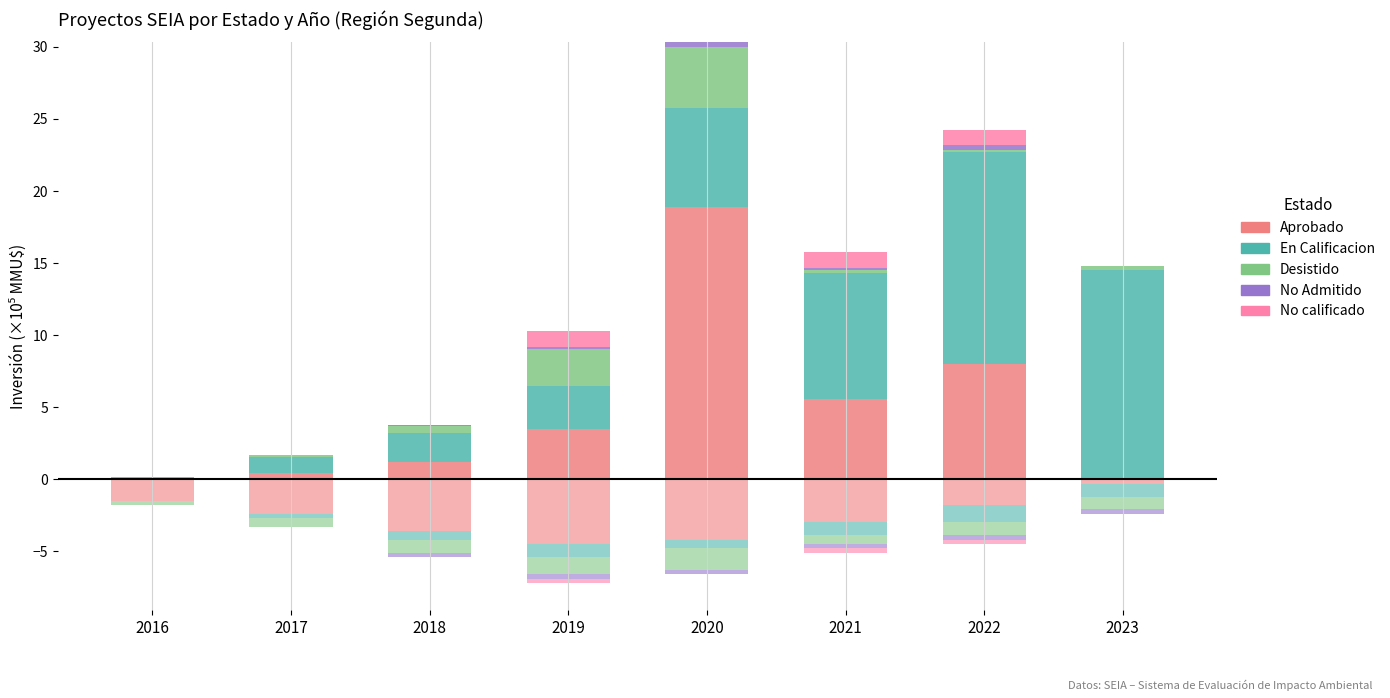

Is it true that No Admitido equals 0.0 at 2016?

True